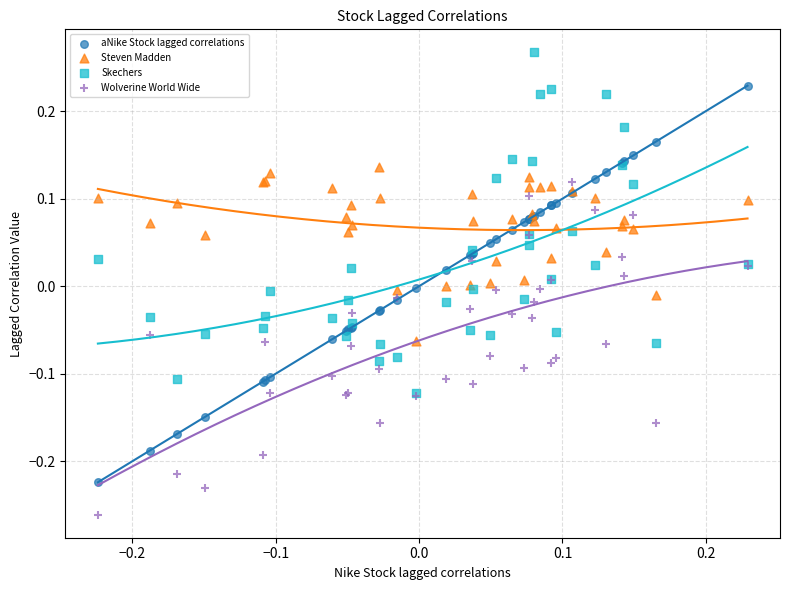

Which series reaches the maximum Y coordinate?

Skechers